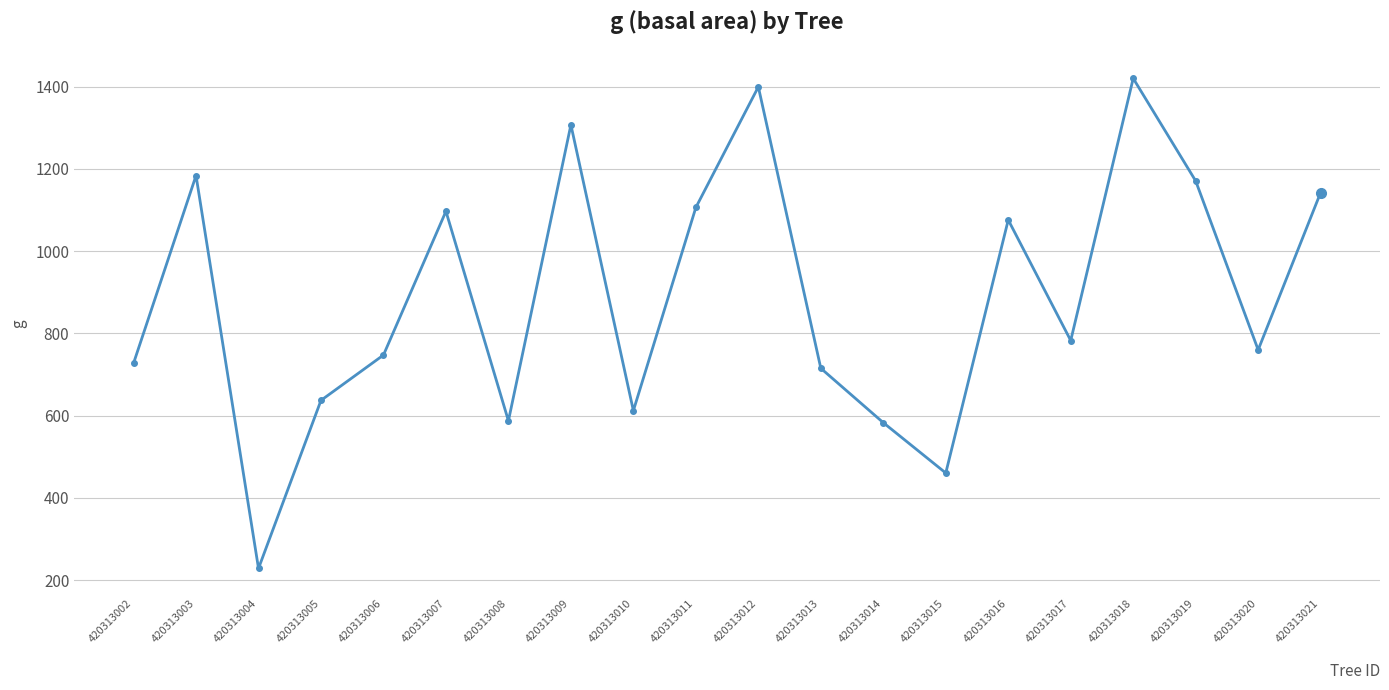

What is the minimum value shown in the chart?

228.7